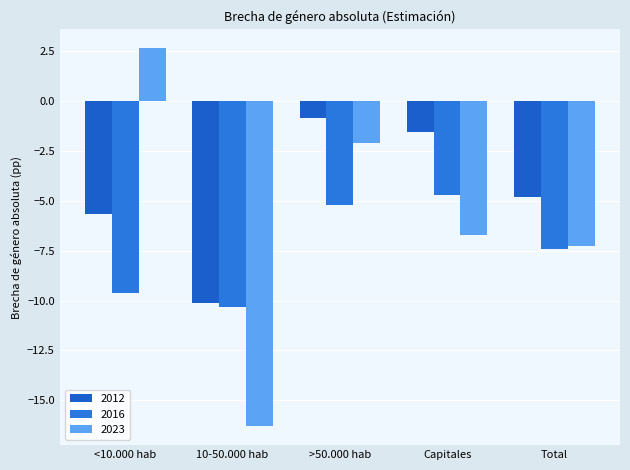

Which series has the widest spread of values?

2023